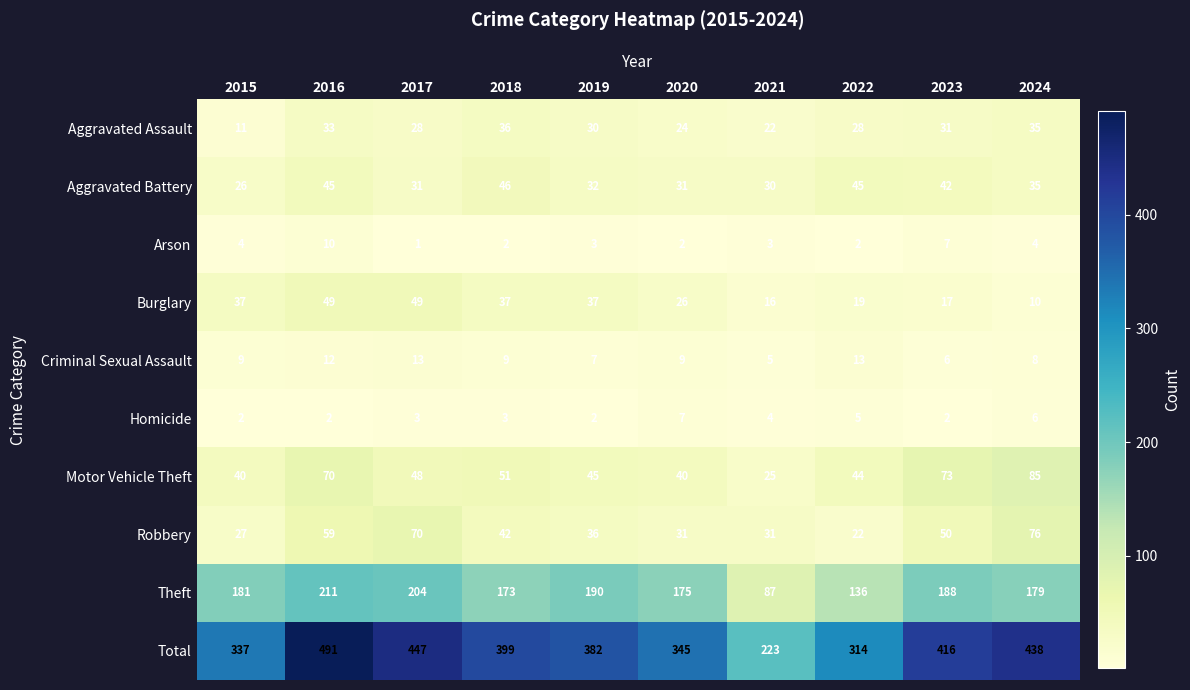

The Aggravated Assault series shows 12 at 2022. True or false?

False